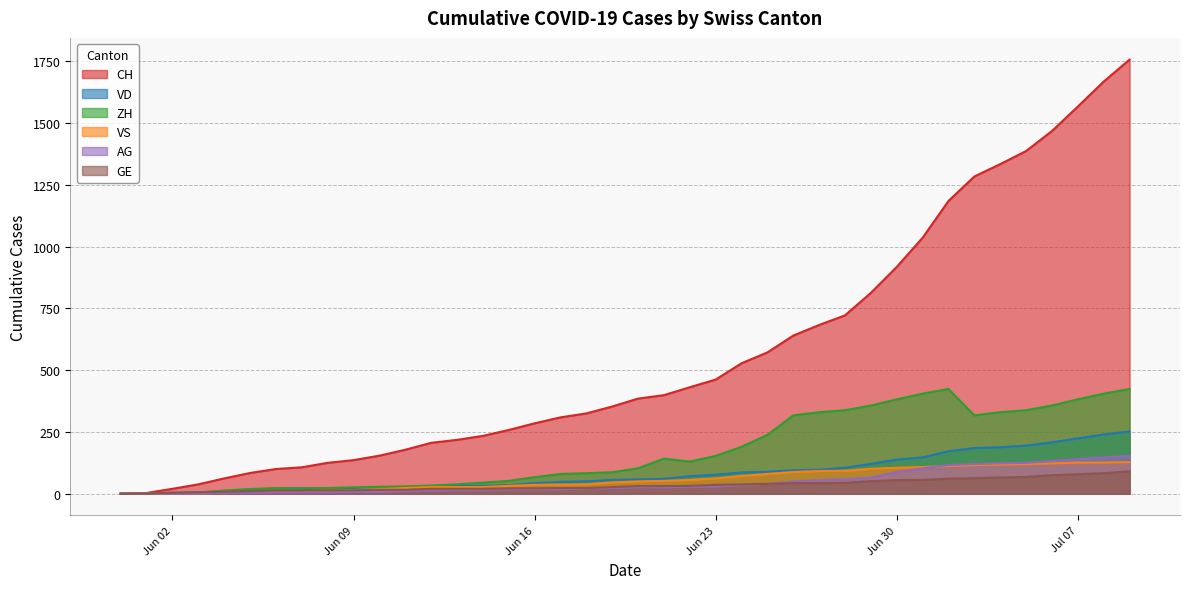

What is the highest value of the VS series?

128